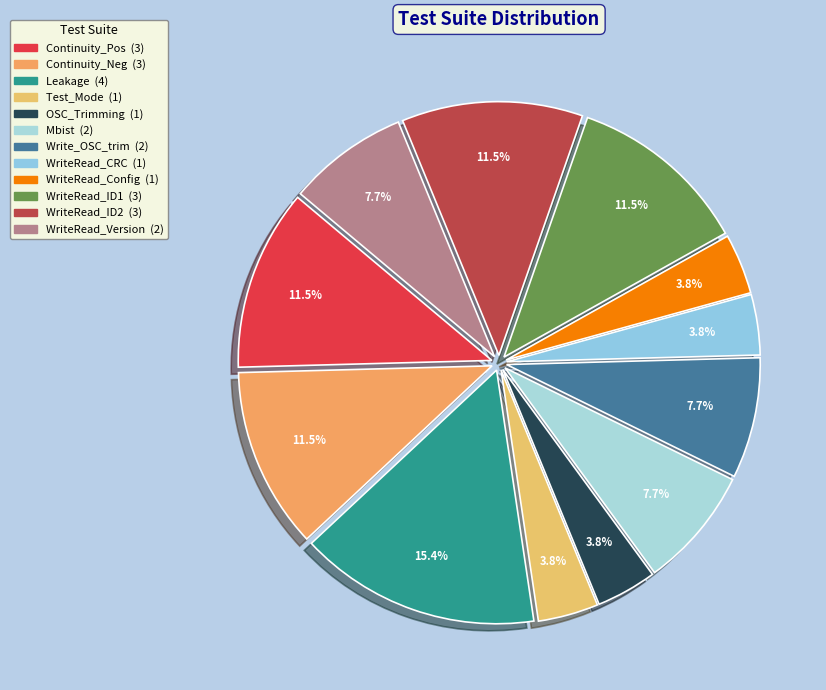

Do WriteRead_ID1 and Continuity_Pos together represent more than half of the pie?

No